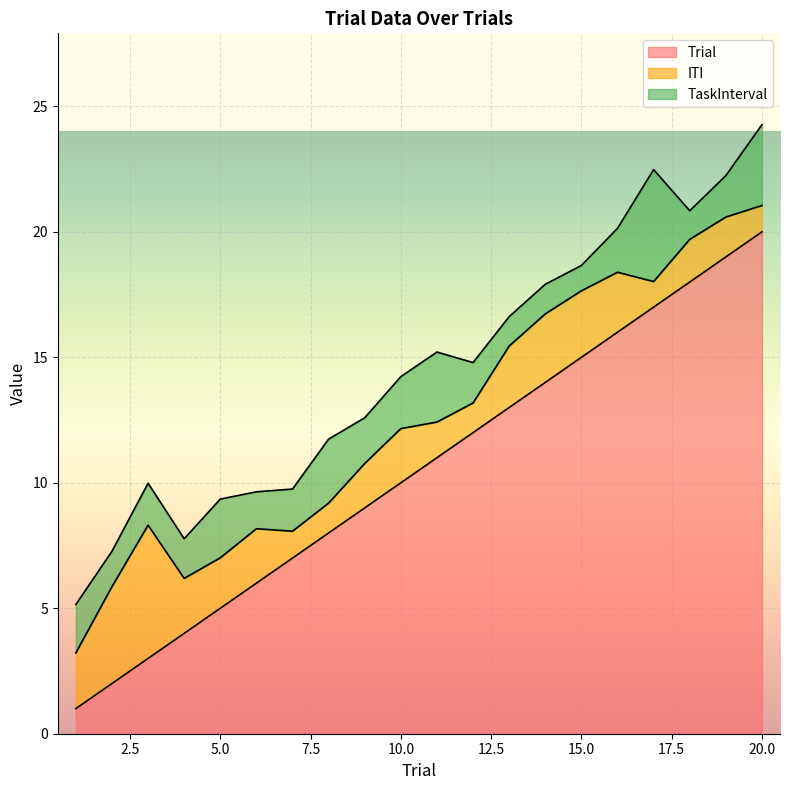

Which label corresponds to the largest value in the chart?

20